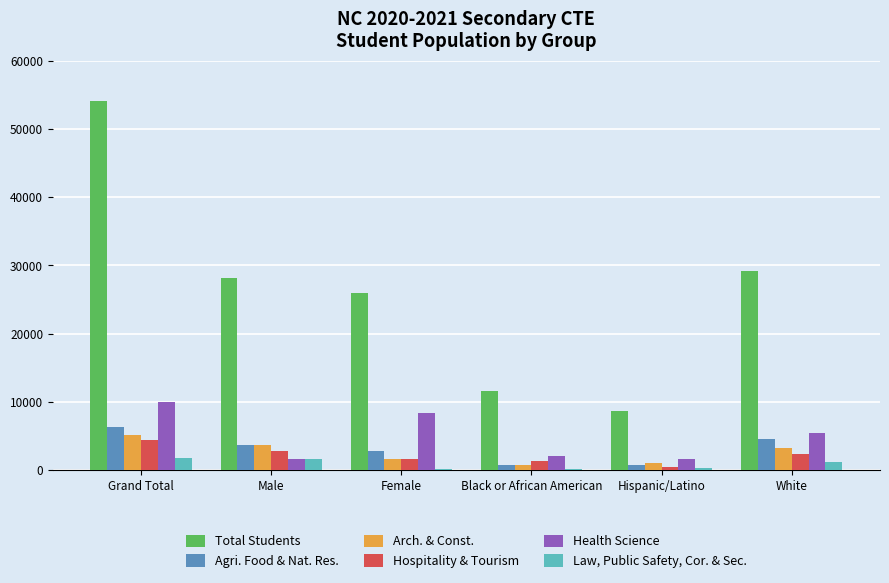

Is it true that Total Students equals 11626 at Black or African American?

True